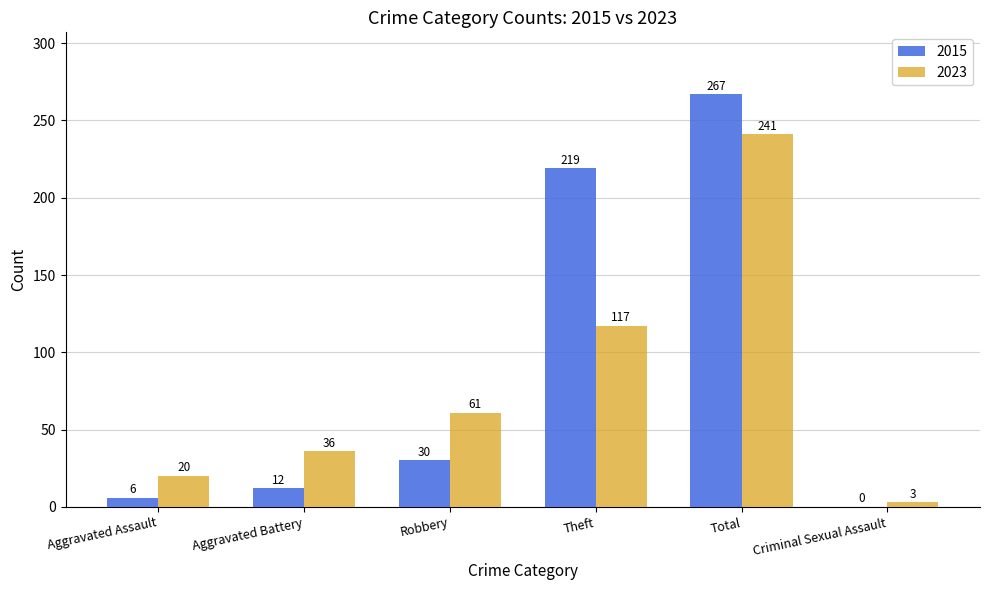

What is the maximum value for 2015?

267